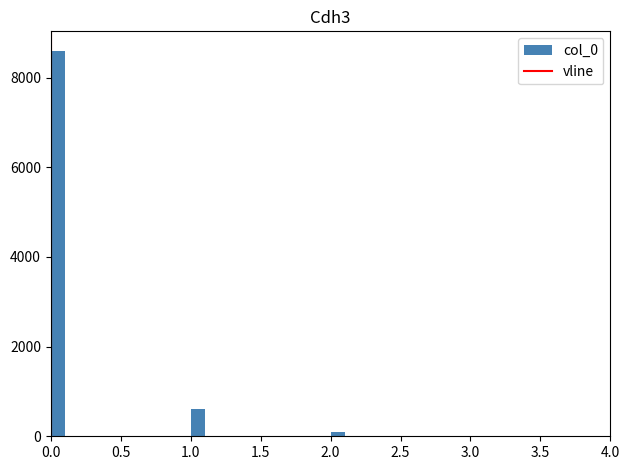

Around what value on the x-axis is the tallest bar? Give the approximate position of its centre, as read against the axis.

0.05